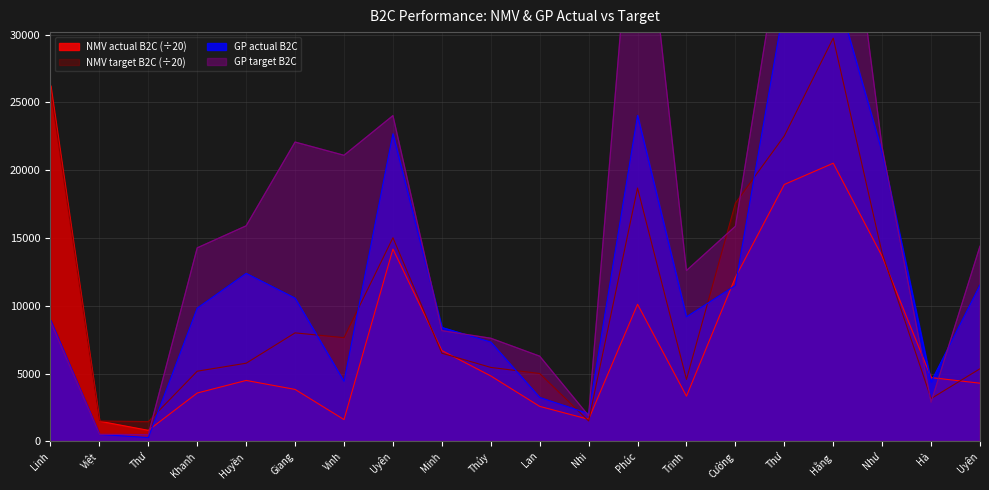

What is the difference between the GP actual B2C values at Như and Thư?

10892.5